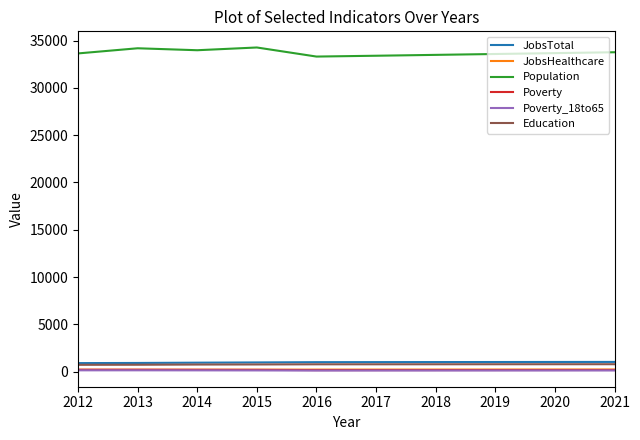

What is the maximum value for Population?

34262